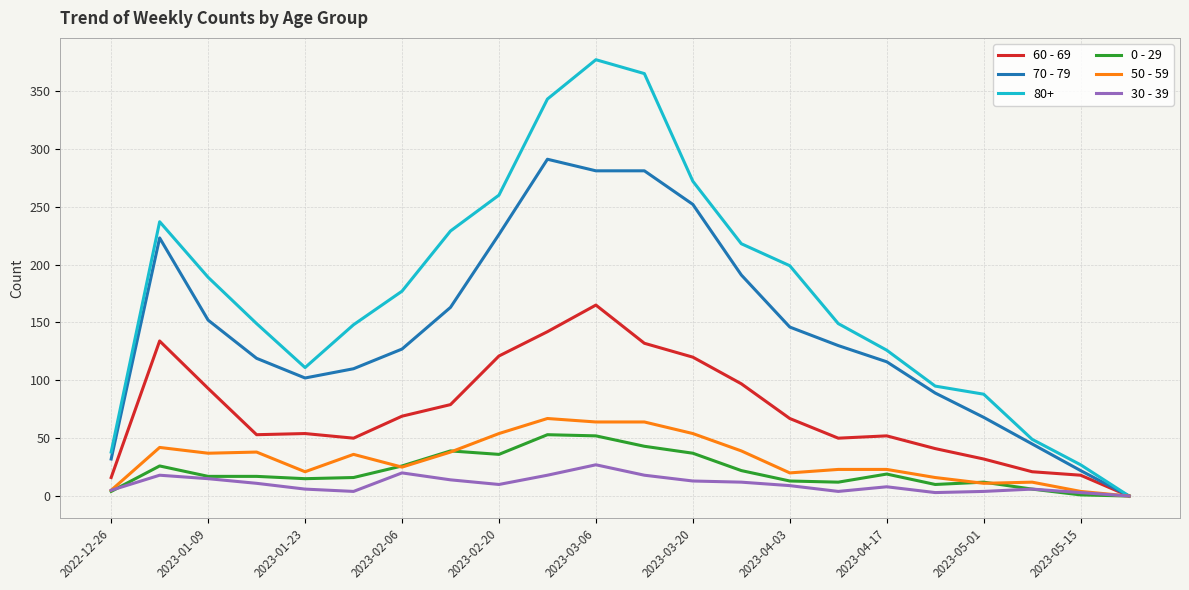

What is the difference between the maximum and second lowest values in the 50 - 59 series?

63